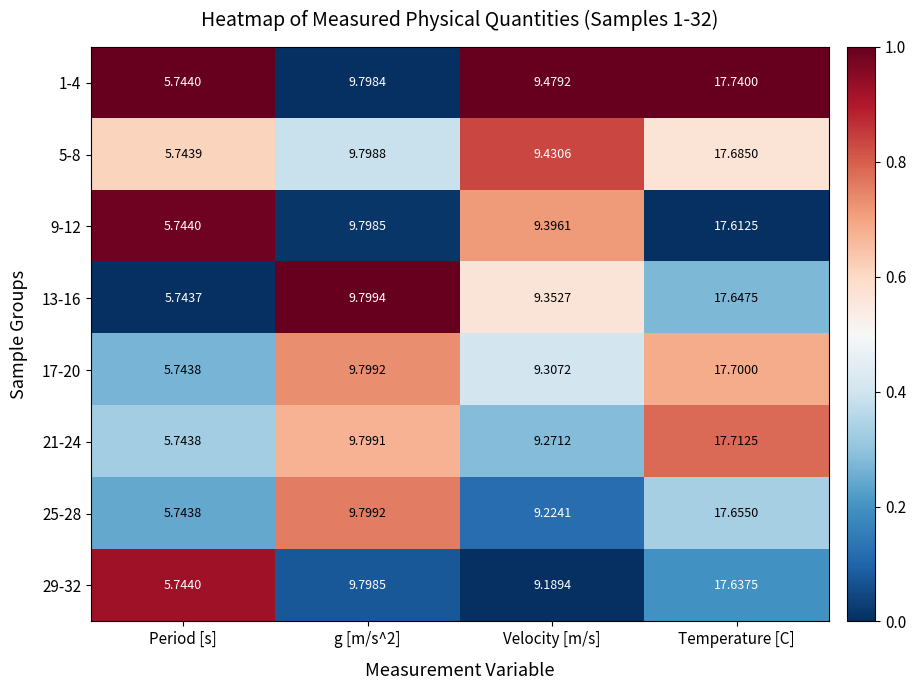

At which category is the sum across all series the highest?

Temperature [C]